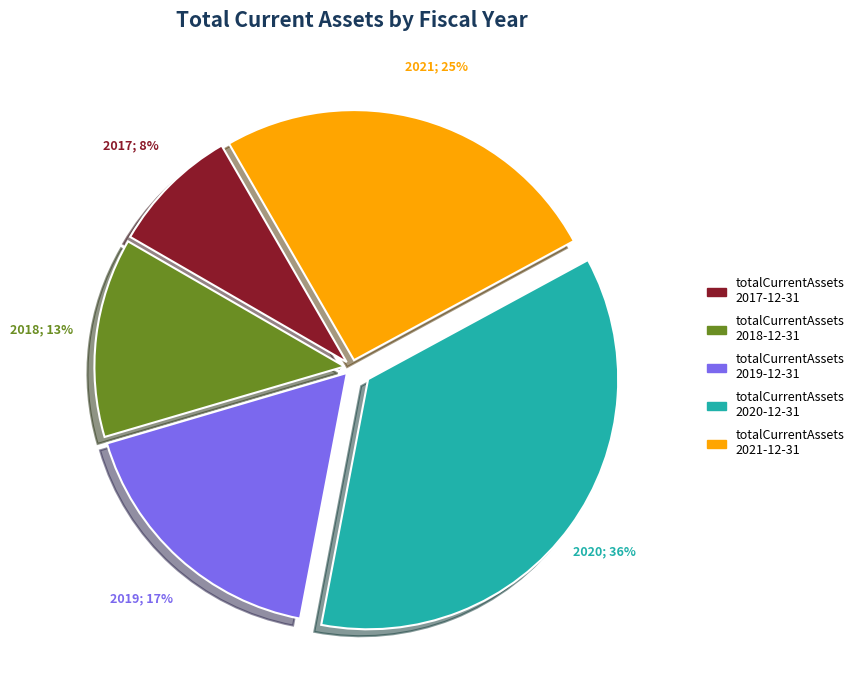

What is the change in value from 2017-12-31 to 2021-12-31?

+902736000